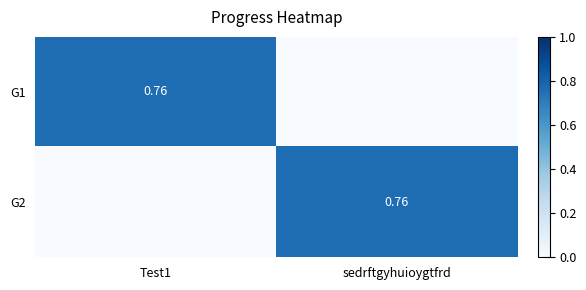

What is the difference between the highest and lowest values at Test1?

0.8